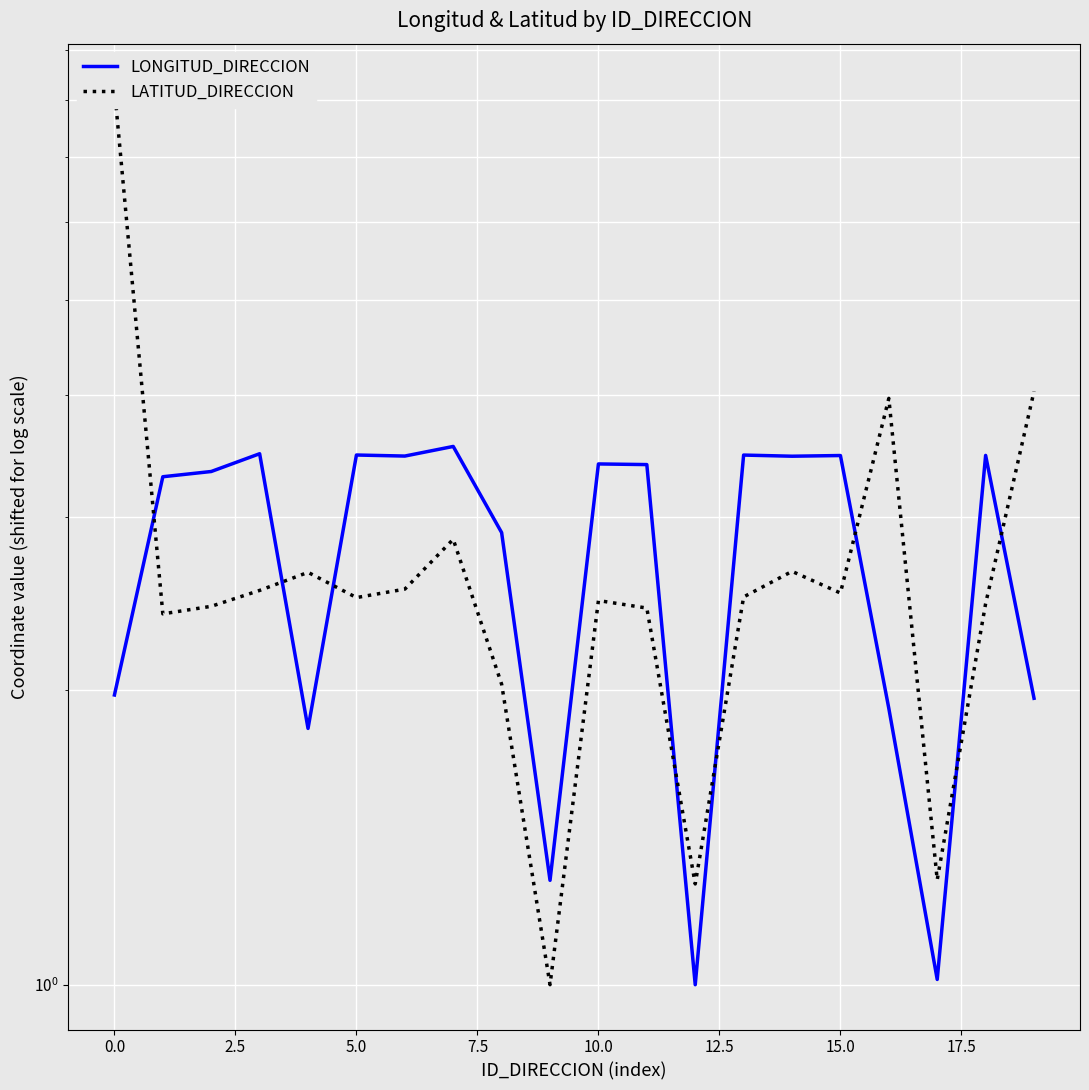

What is the value of the LATITUD_DIRECCION point at the 3rd from the left?

2.4